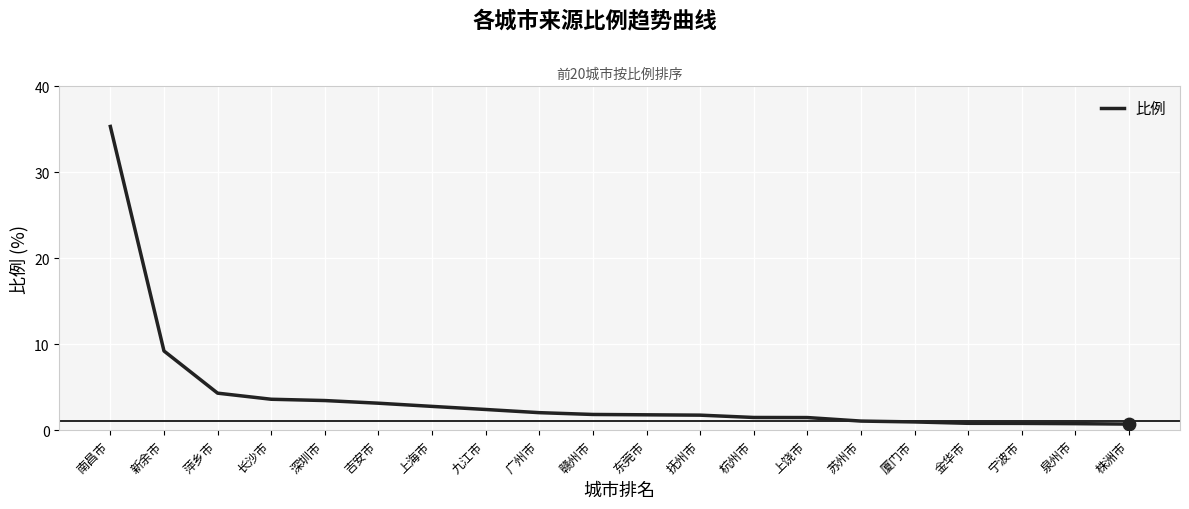

What is the change in value from 赣州市 to 苏州市?

-0.8